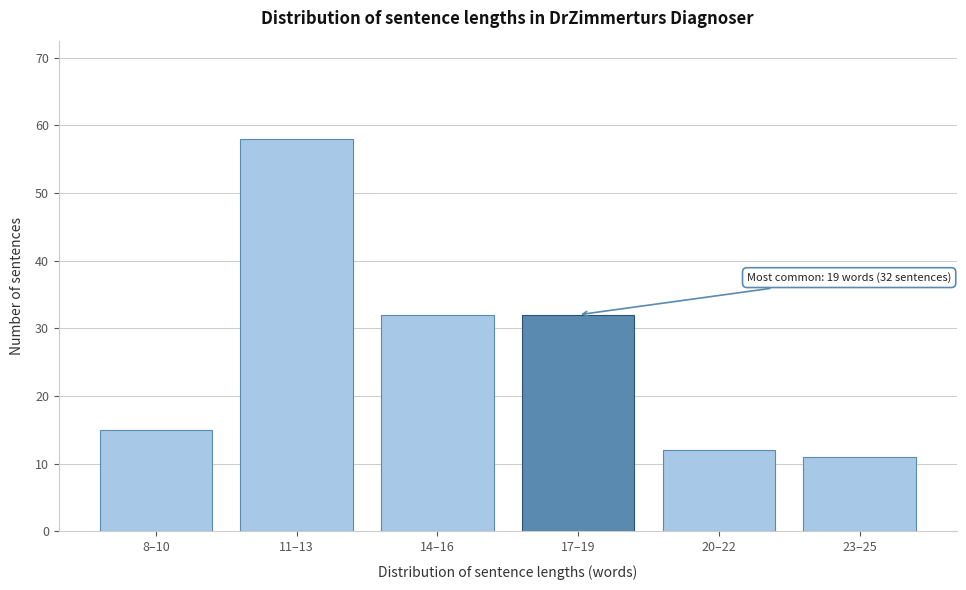

Reading left to right, what are all the values shown in this chart?

15	58	32	32	12	11